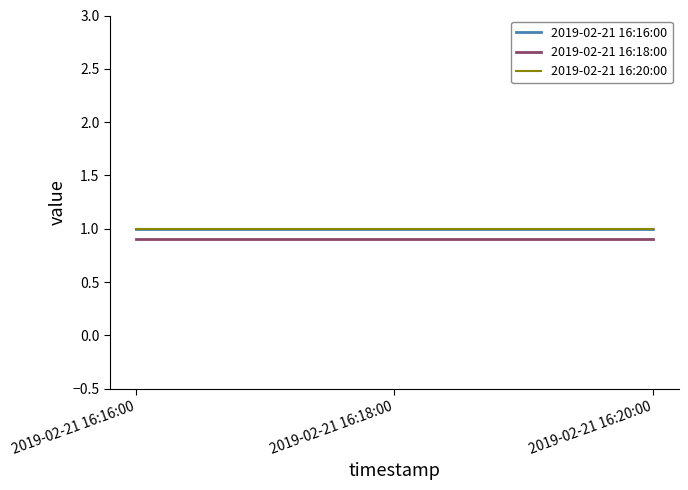

Does the chart have visible grid lines?

No